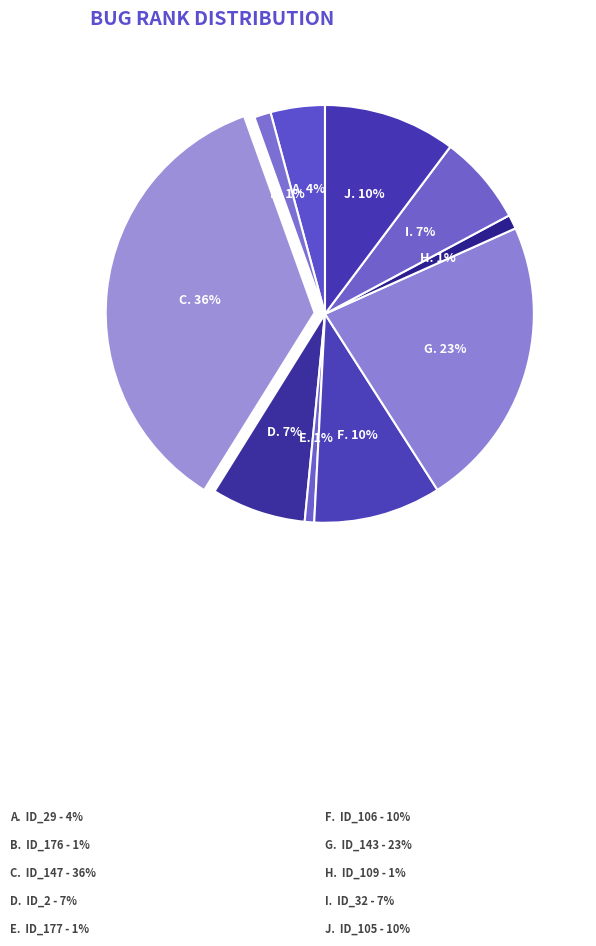

To the nearest percent, what is the average slice percentage?

10%